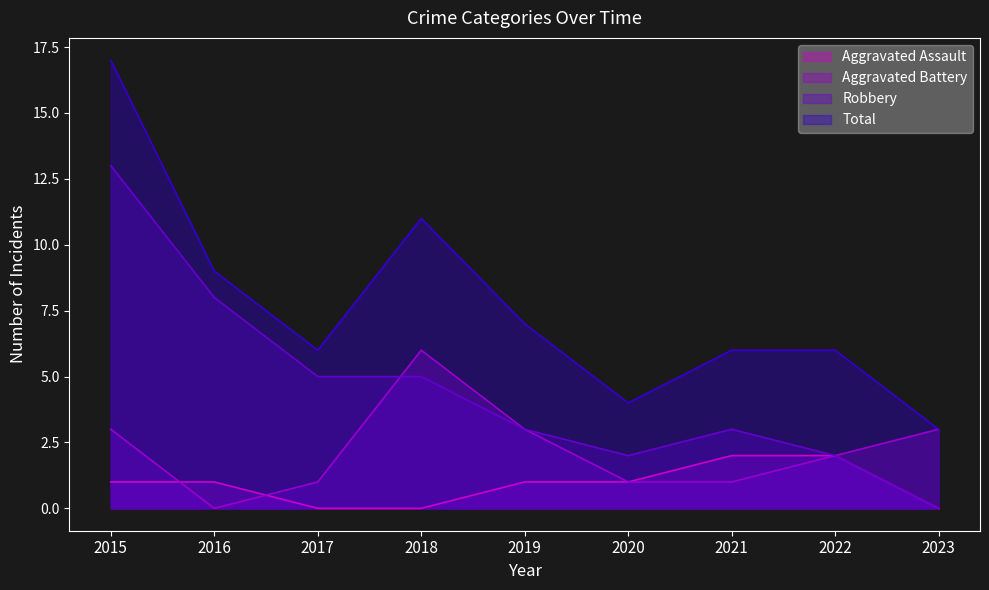

Which has a higher value, 2022 or 2019?

2022